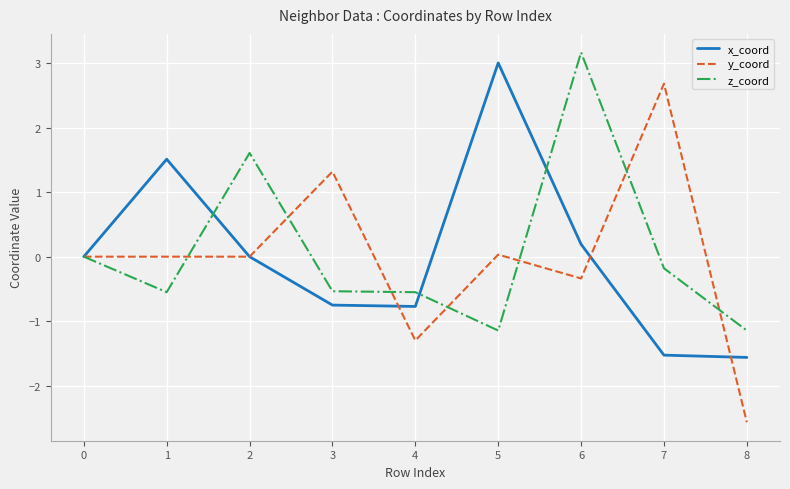

Which series has the widest spread of values?

y_coord